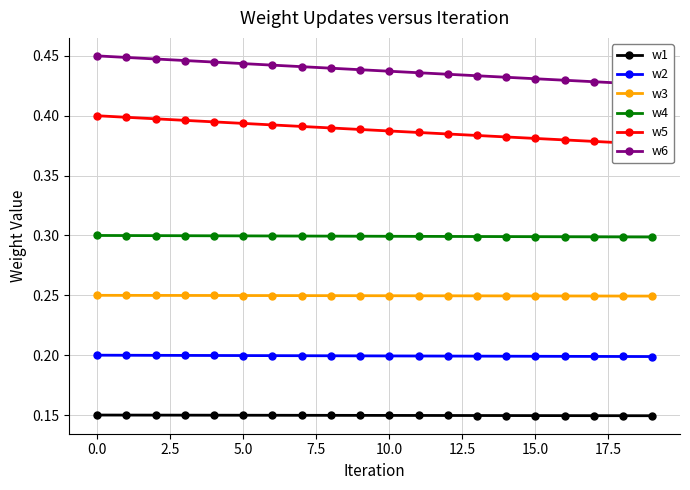

What is the label of the 3rd point from the right?

17